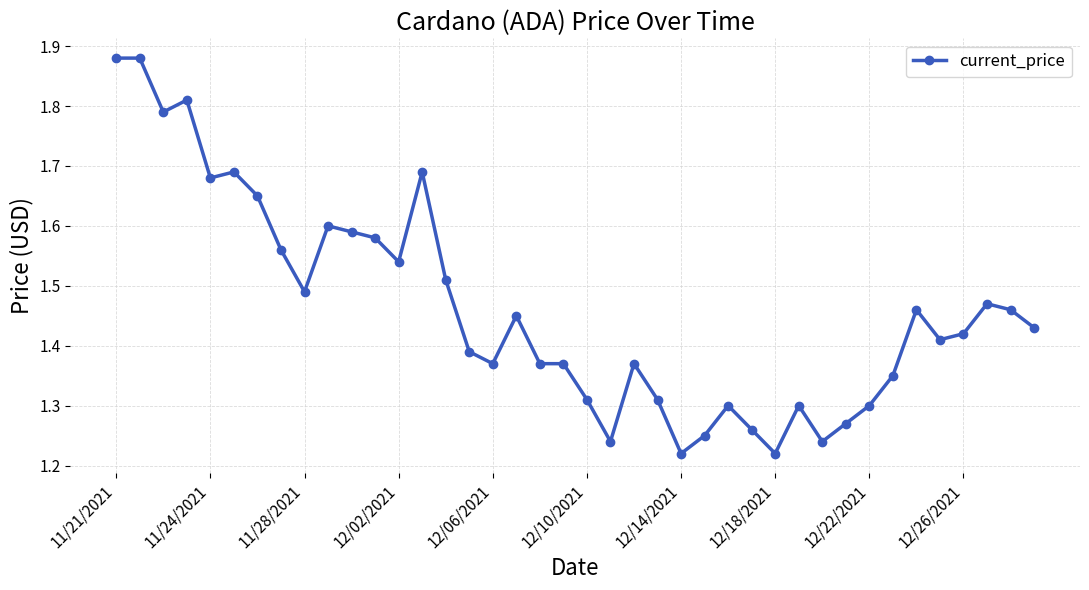

What is the difference between the second highest and minimum values?

0.7